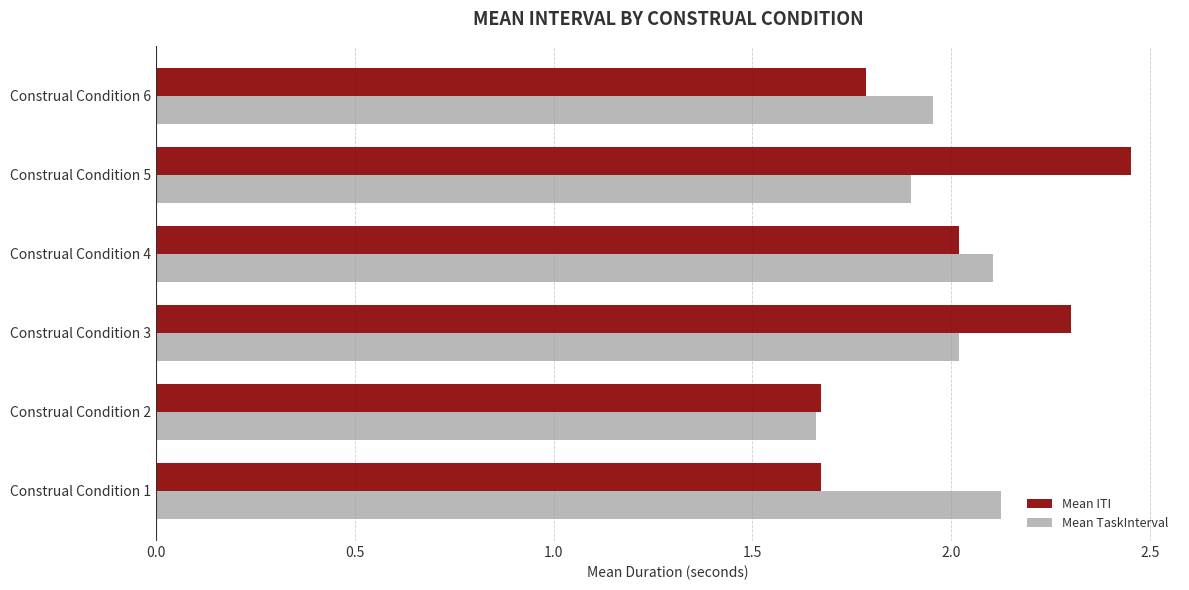

What is the difference between the second highest and minimum values in the Mean ITI series?

0.6